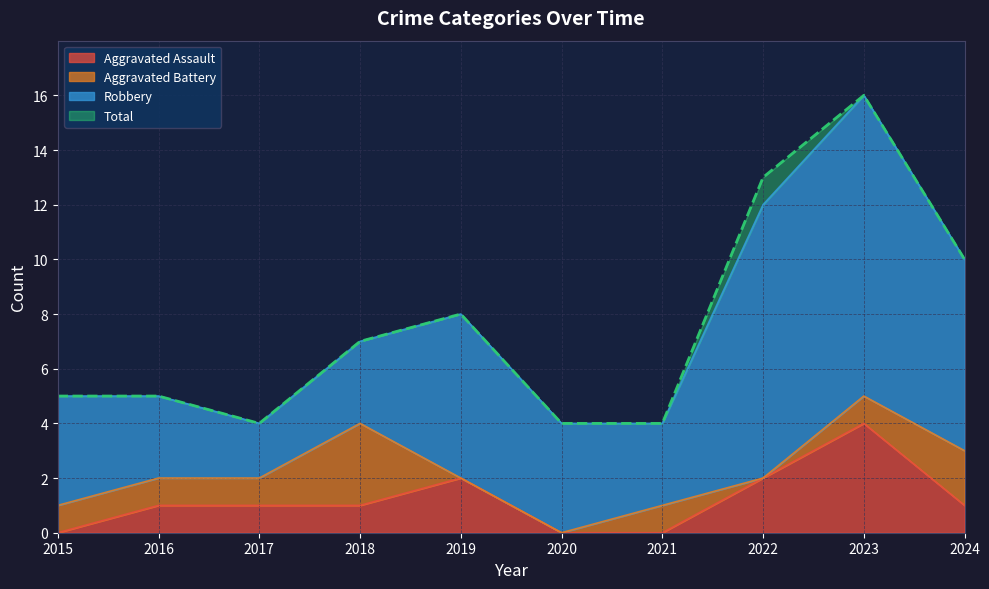

What is the lowest value of the Total series?

4